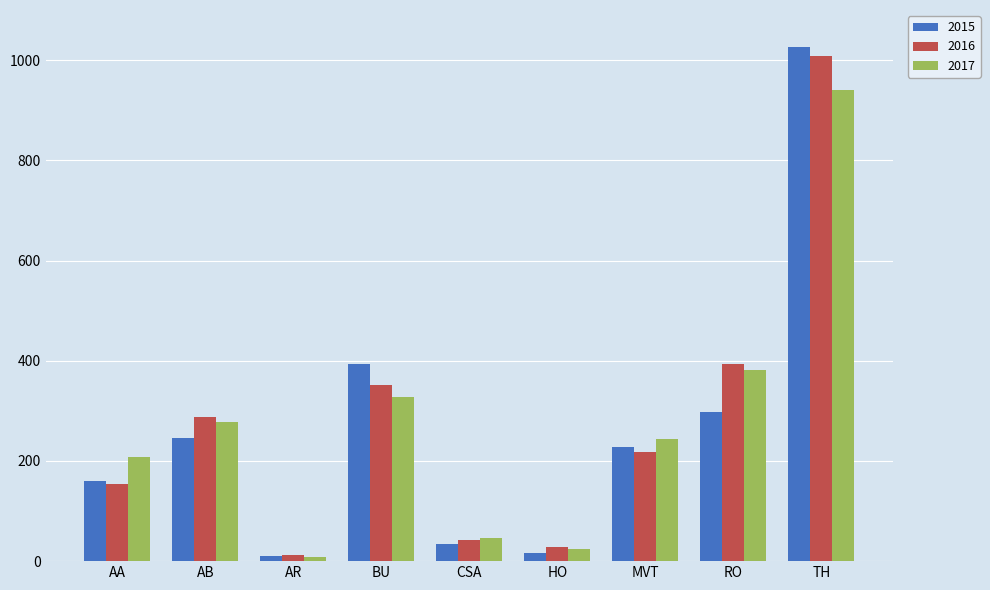

What is the sum of all 2016 values?

2500